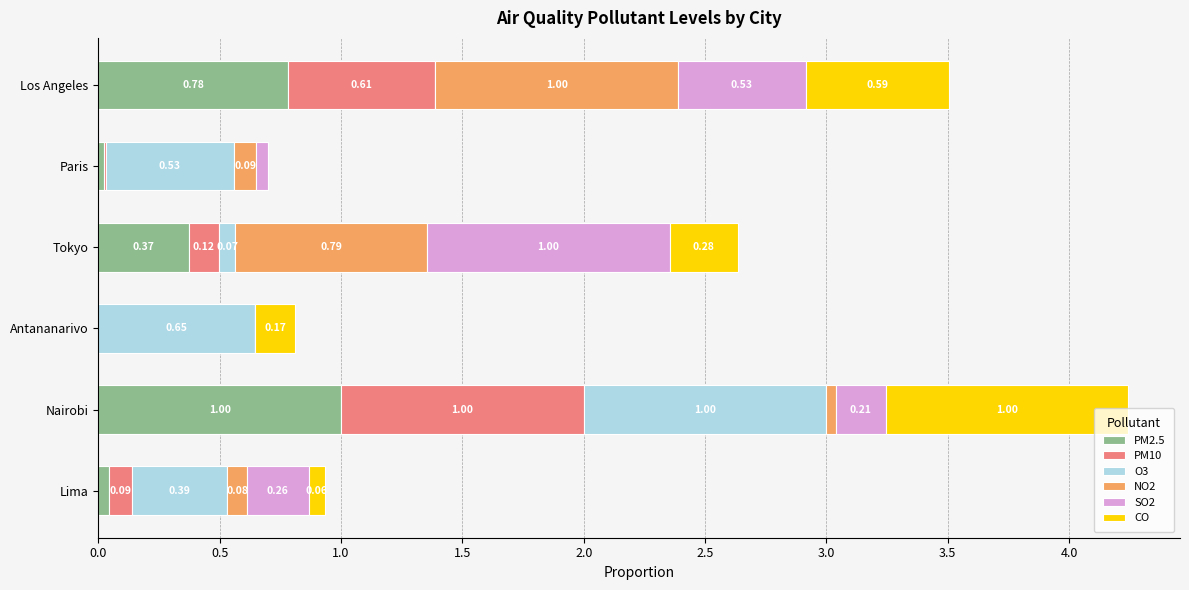

Which category has the highest value in the PM2.5 series?

Nairobi